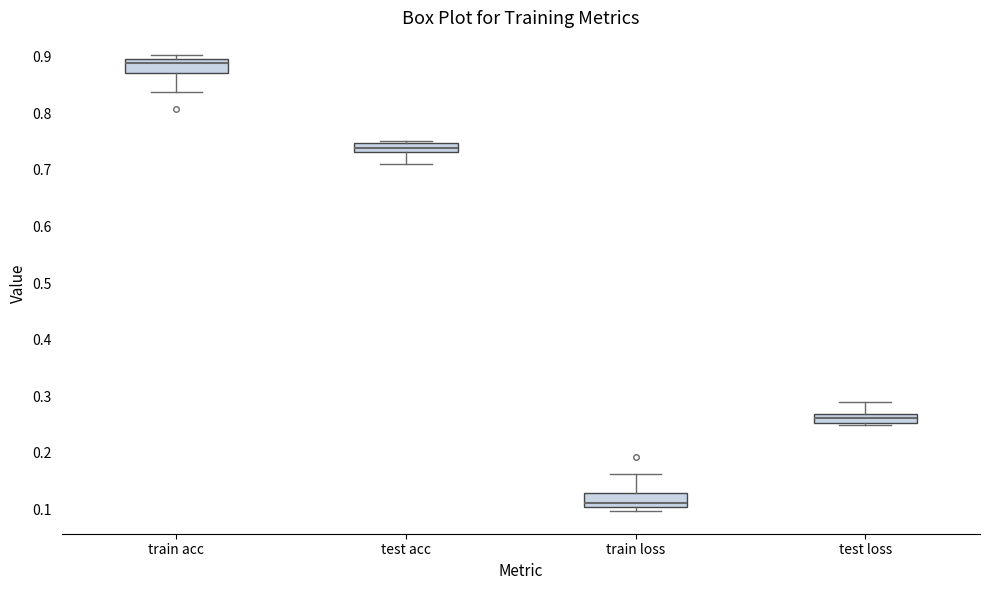

Where is the upper edge of the box for train acc on the y-axis? The values are not printed on the chart, so give them approximately, as read against the axis.

0.90